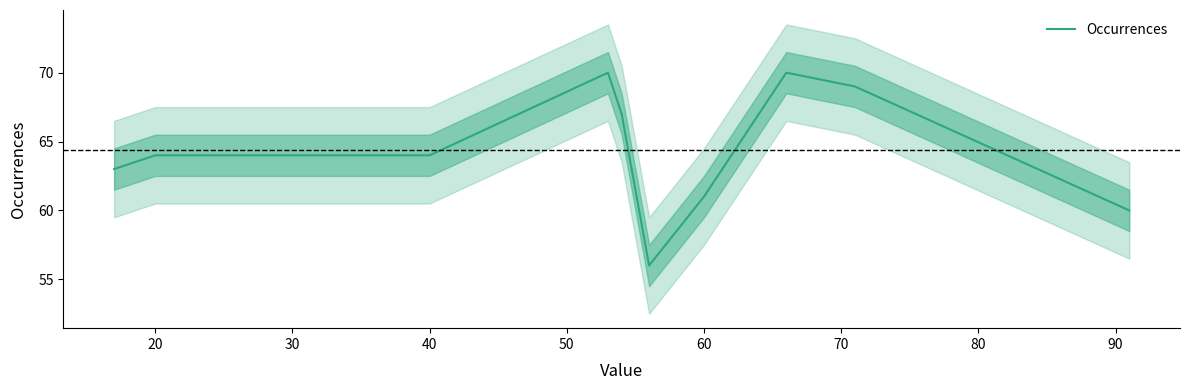

How many data points are less than 64?

4